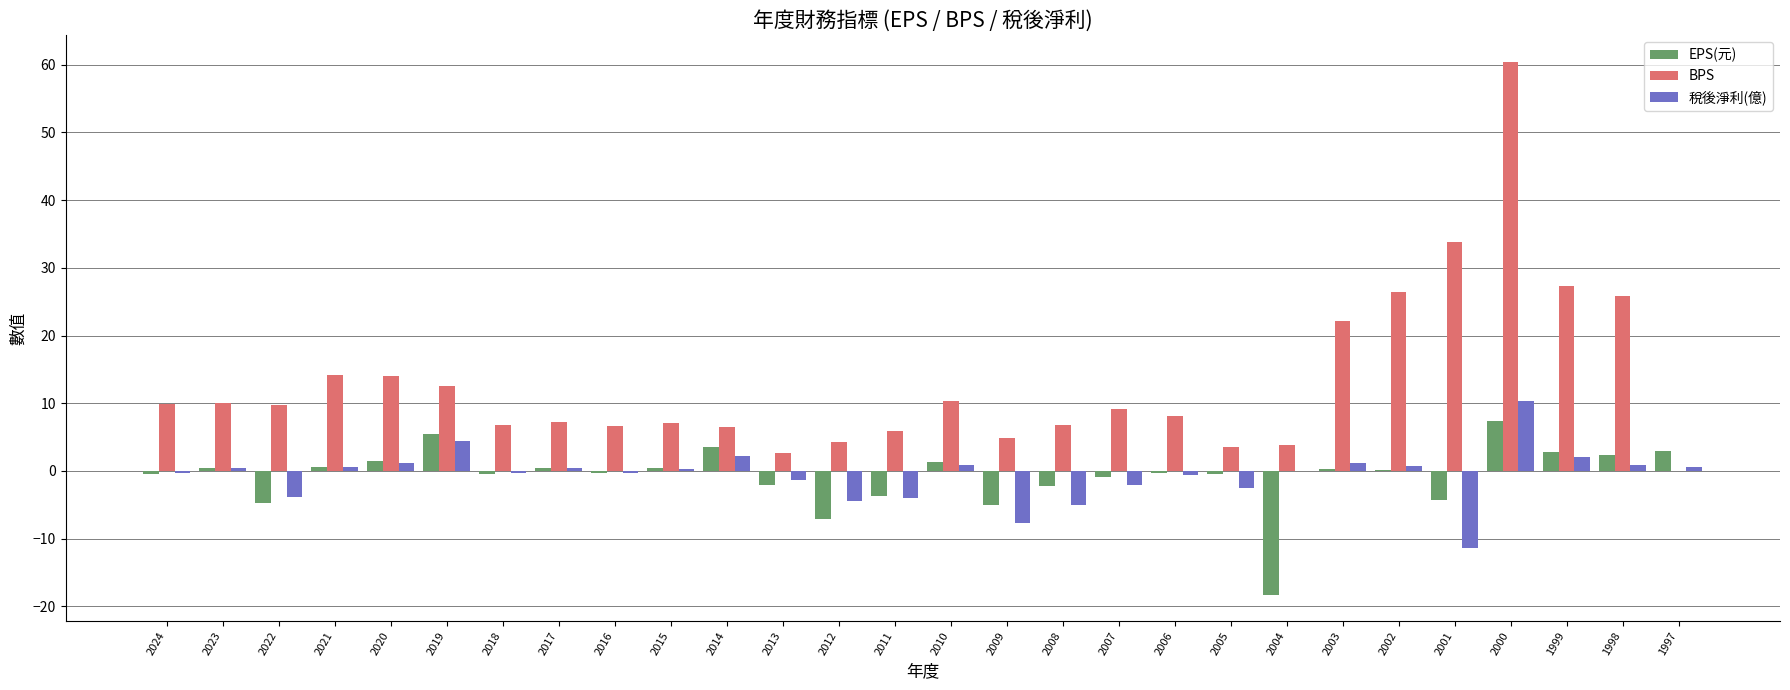

The 稅後淨利(億) series shows -11.4 at 2001. True or false?

True